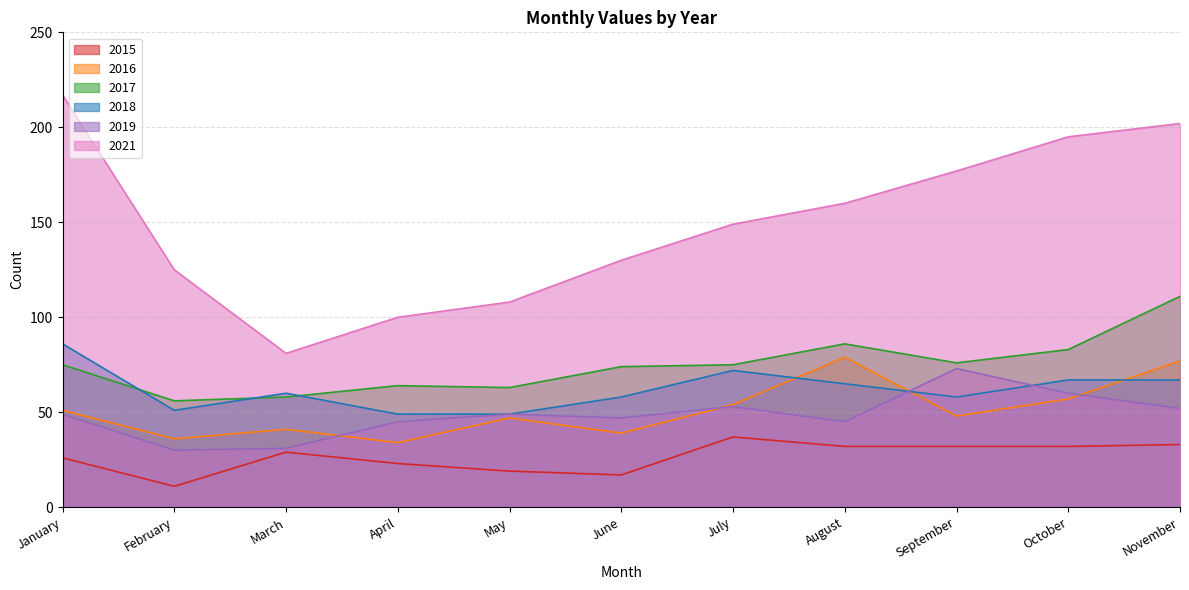

True or false: 2015 has a value of 33 at November.

True